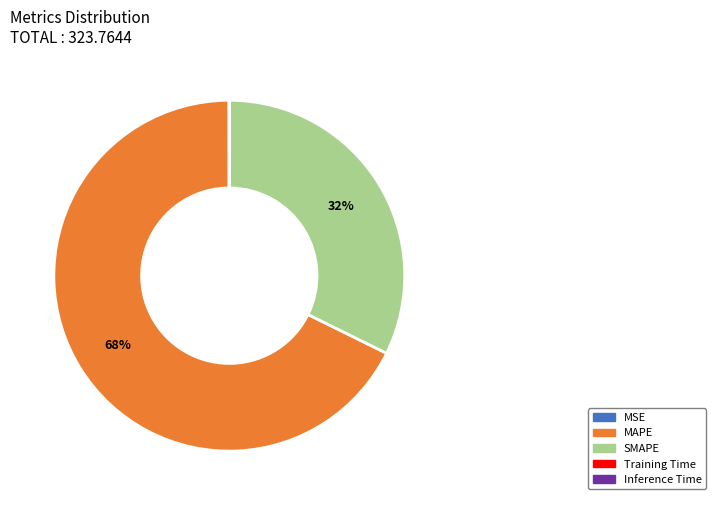

Is it true that MAPE is 56% of the pie?

False